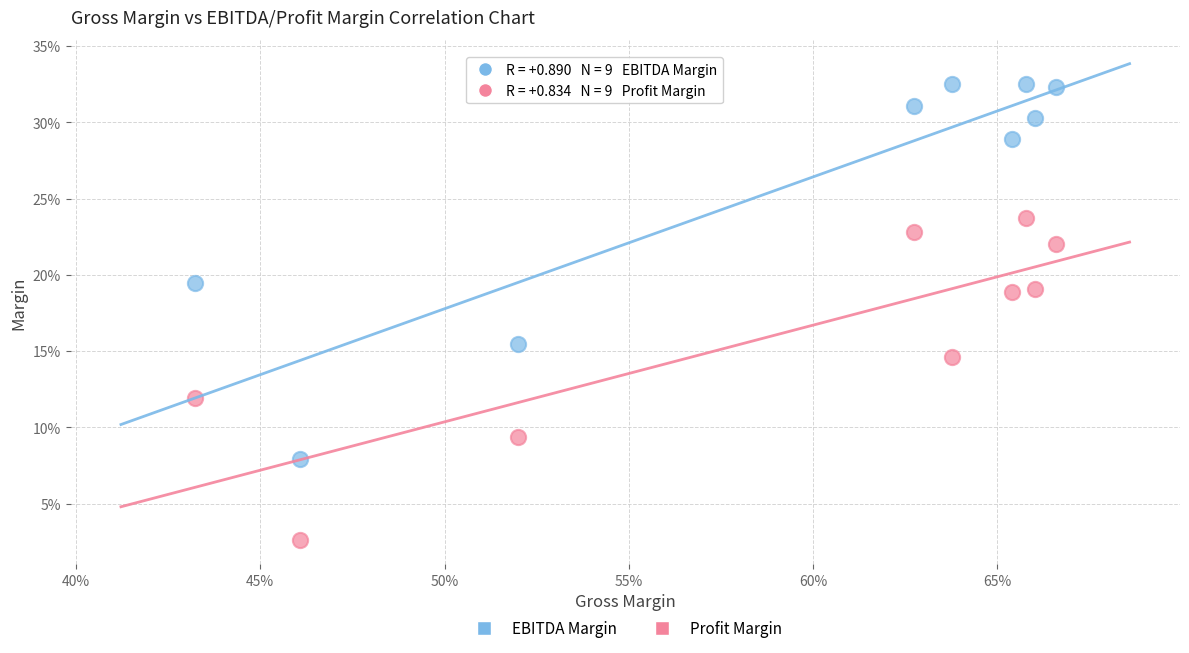

What are all the series names shown in the legend?

EBITDA Margin, Profit Margin